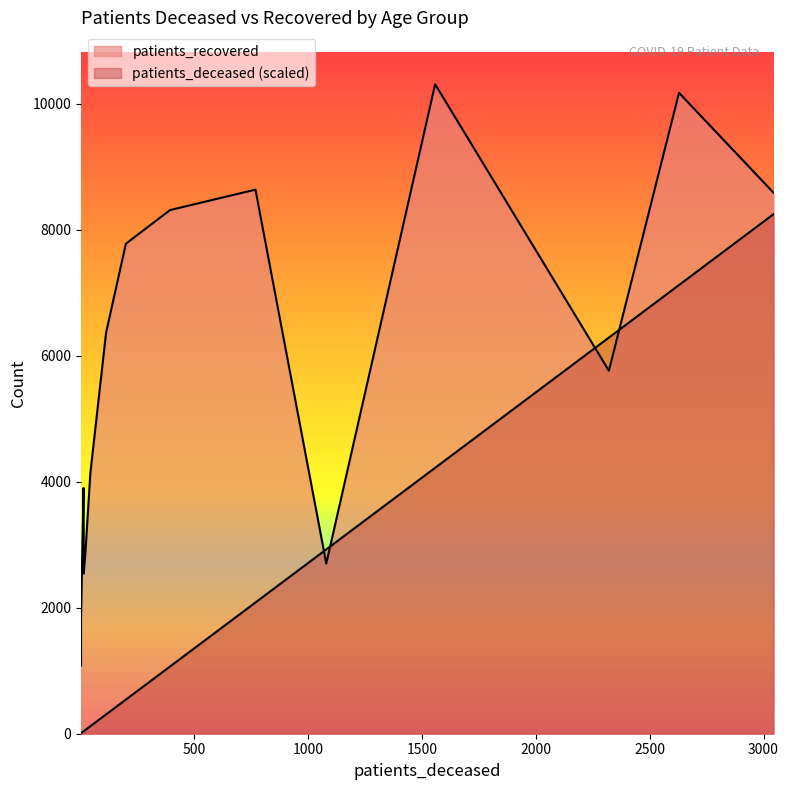

Rank the series by their maximum value, from lowest to highest.

patients_deceased, patients_recovered